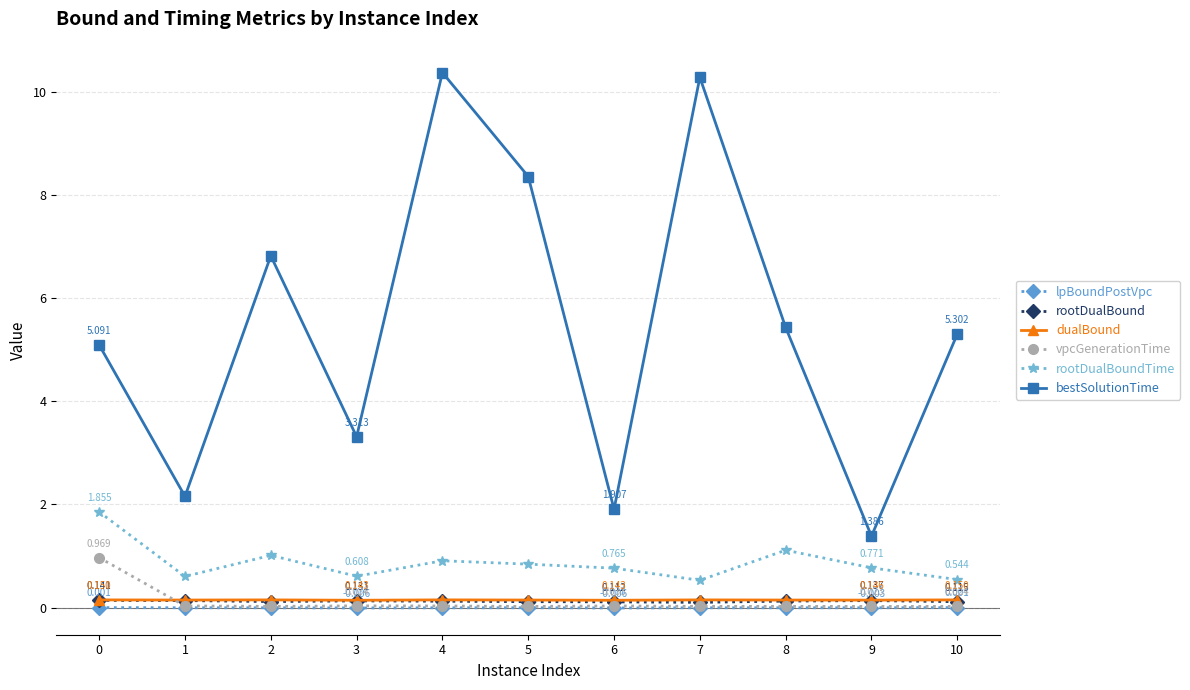

True or false: bestSolutionTime and dualBound intersect in this chart.

False